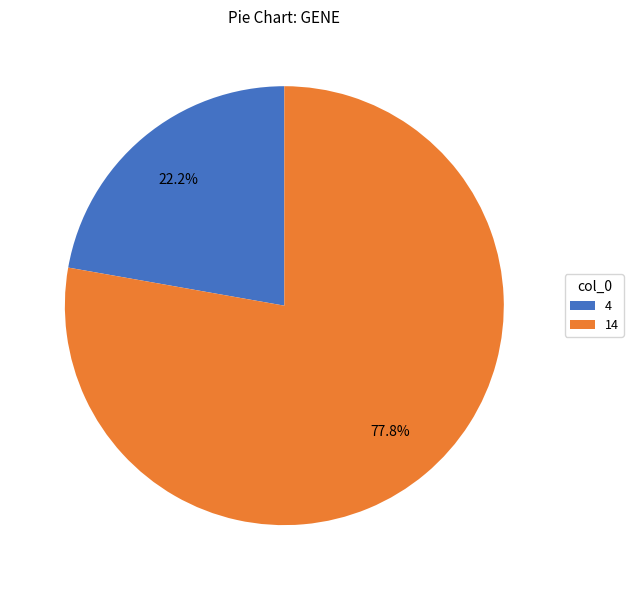

The 14 slice represents 78% of the pie. True or false?

True